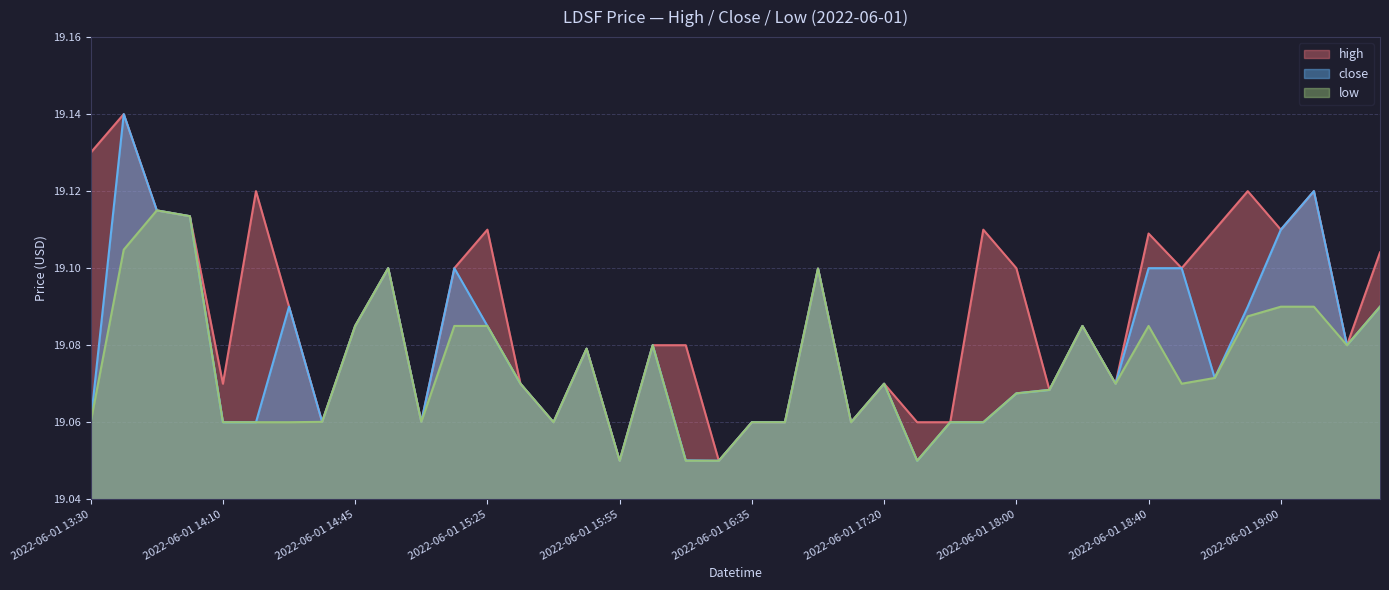

How many lines are shown in the chart?

3